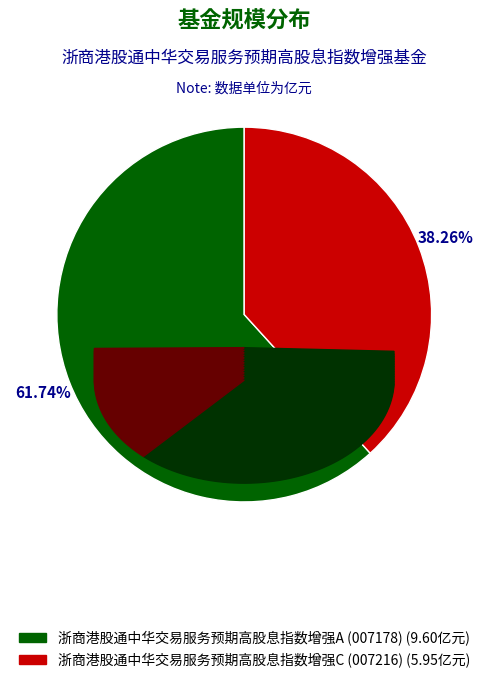

Which has a higher value, 浙商港股通中华交易服务预期高股息指数增强A or 浙商港股通中华交易服务预期高股息指数增强C?

浙商港股通中华交易服务预期高股息指数增强A